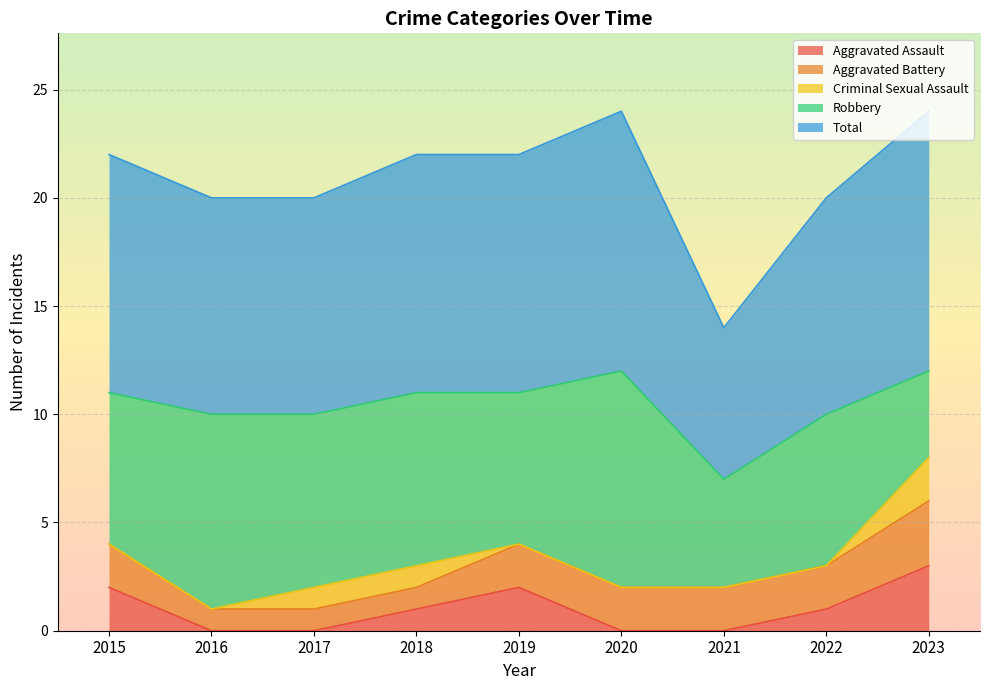

True or false: Robbery and Criminal Sexual Assault cross at least once.

False